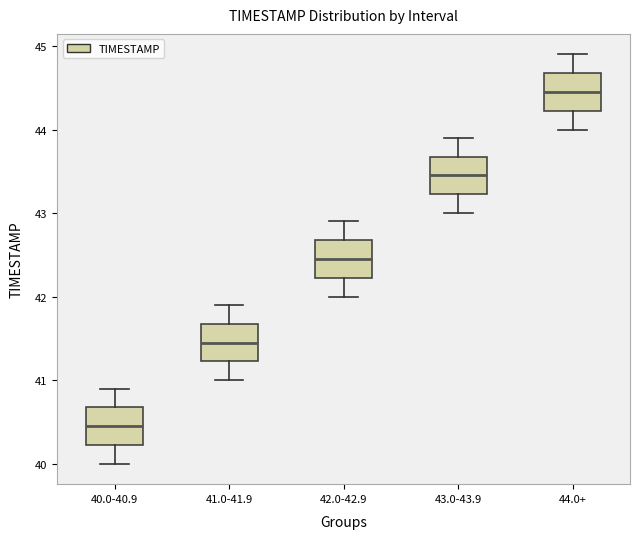

Which box's median line is the highest?

44.0+